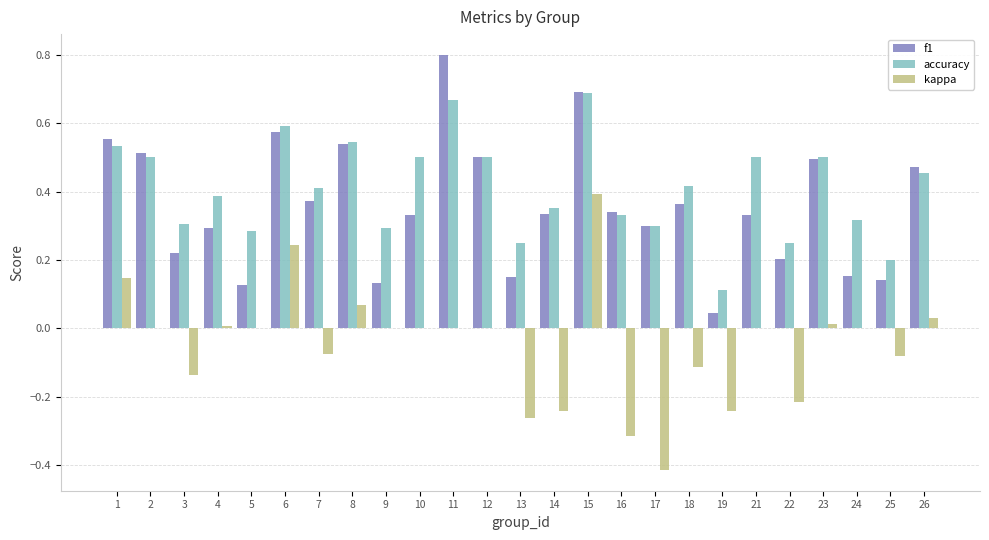

What is the maximum value for f1?

0.8